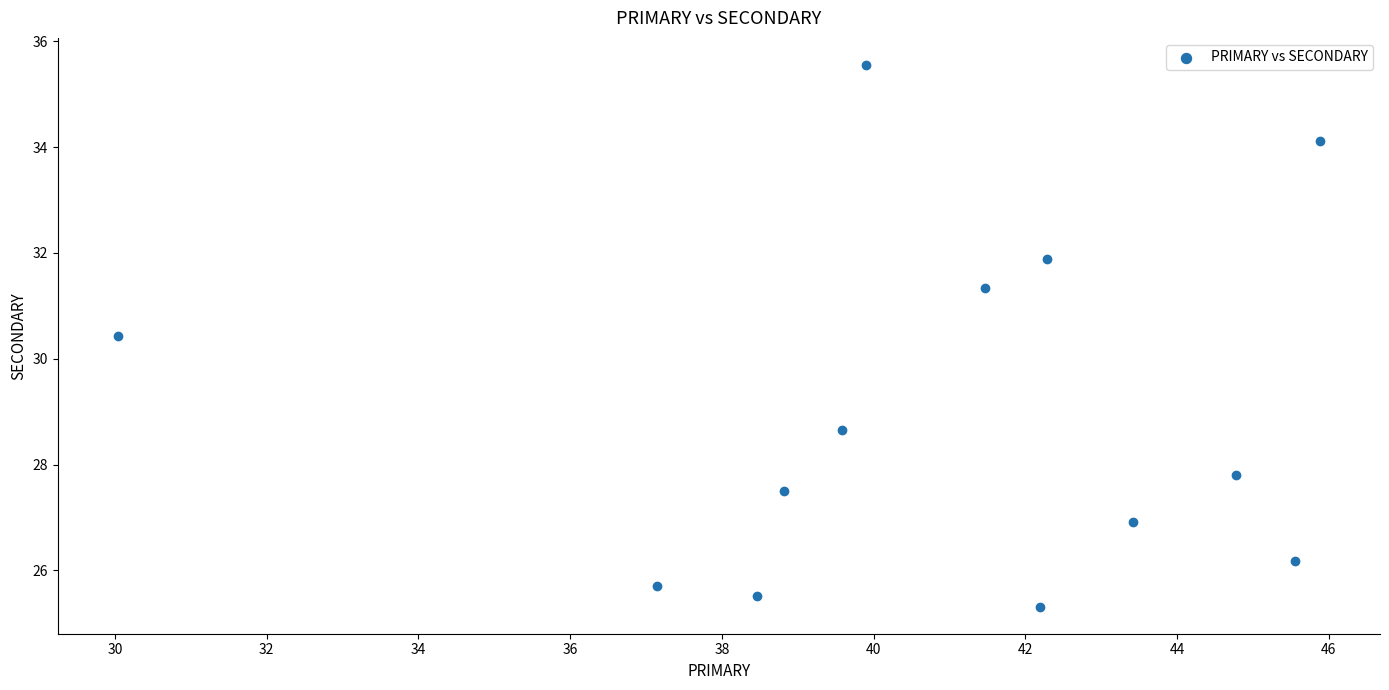

What is the range of X values (max minus min)?

15.8